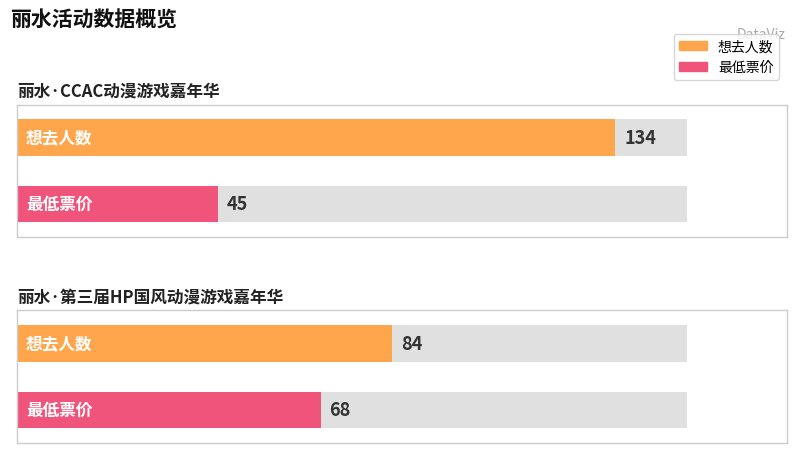

How many data points does each series have?

2